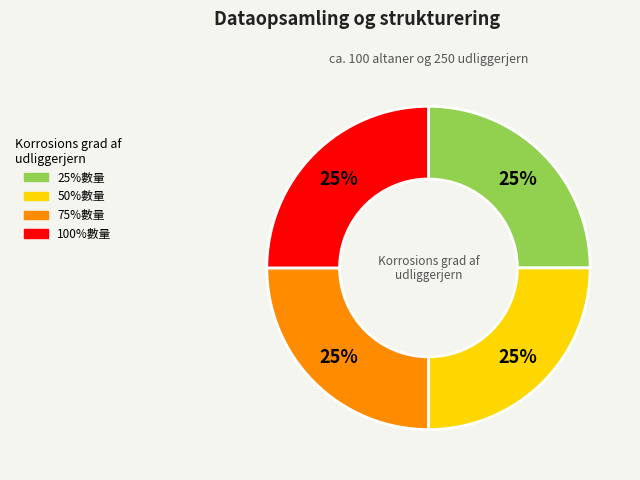

How many slices are in this pie chart?

4